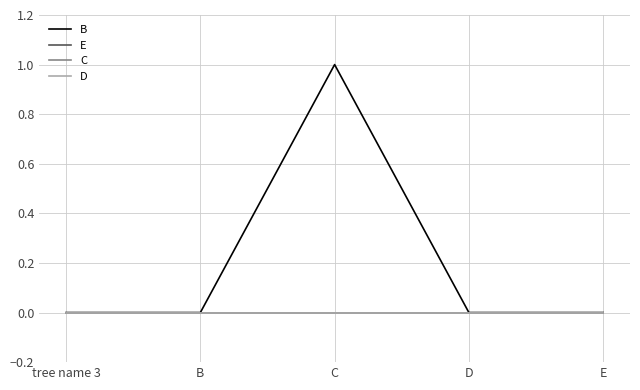

Is this an area chart (filled region under the line)?

No